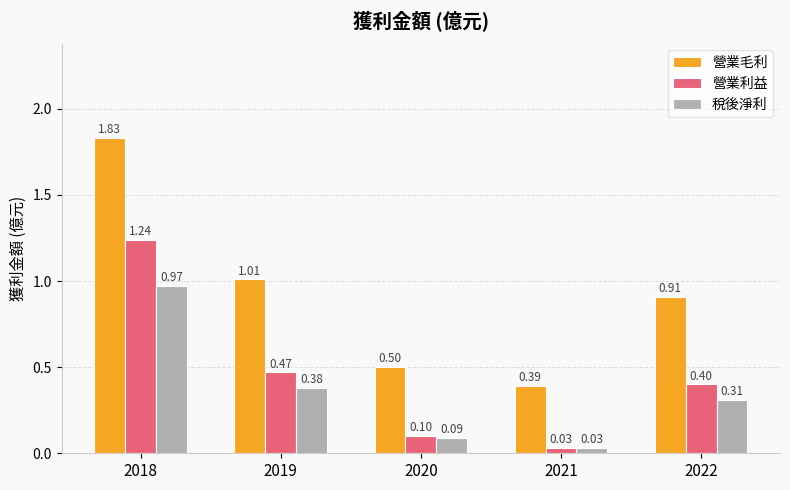

Rank the series by their average value, from highest to lowest.

營業毛利, 營業利益, 稅後淨利